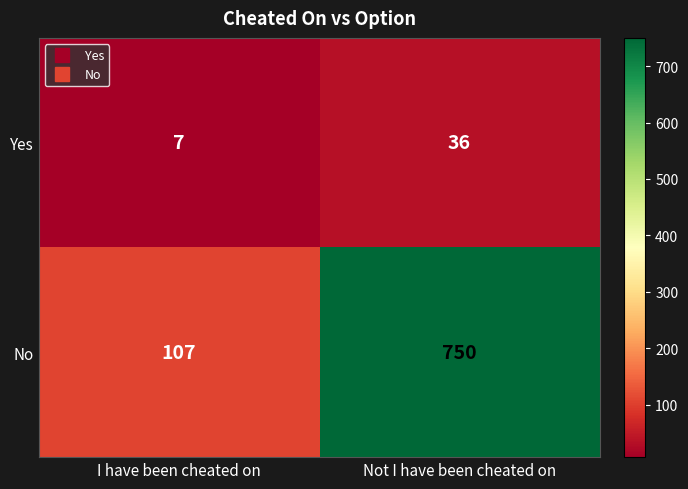

At which category is the sum across all series the highest?

Not I have been cheated on